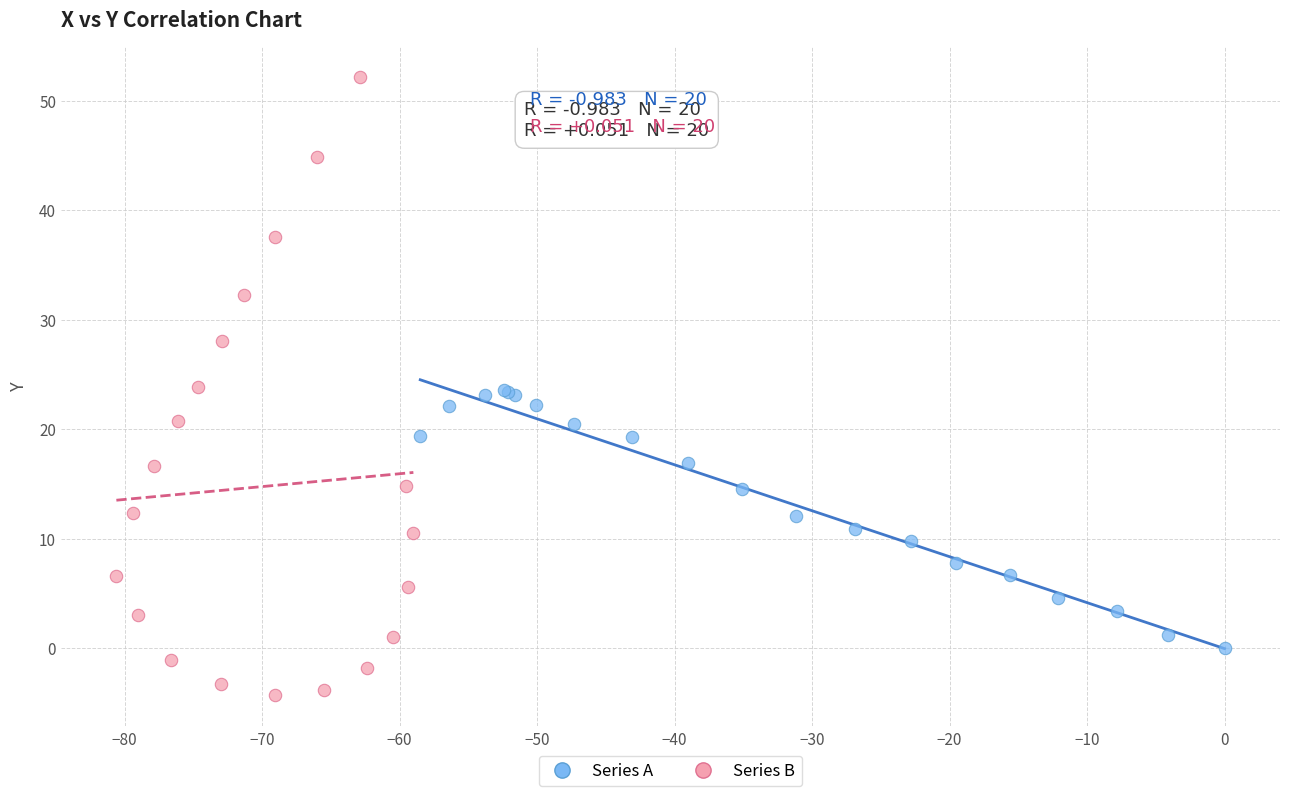

Which series reaches the maximum Y coordinate?

Series B